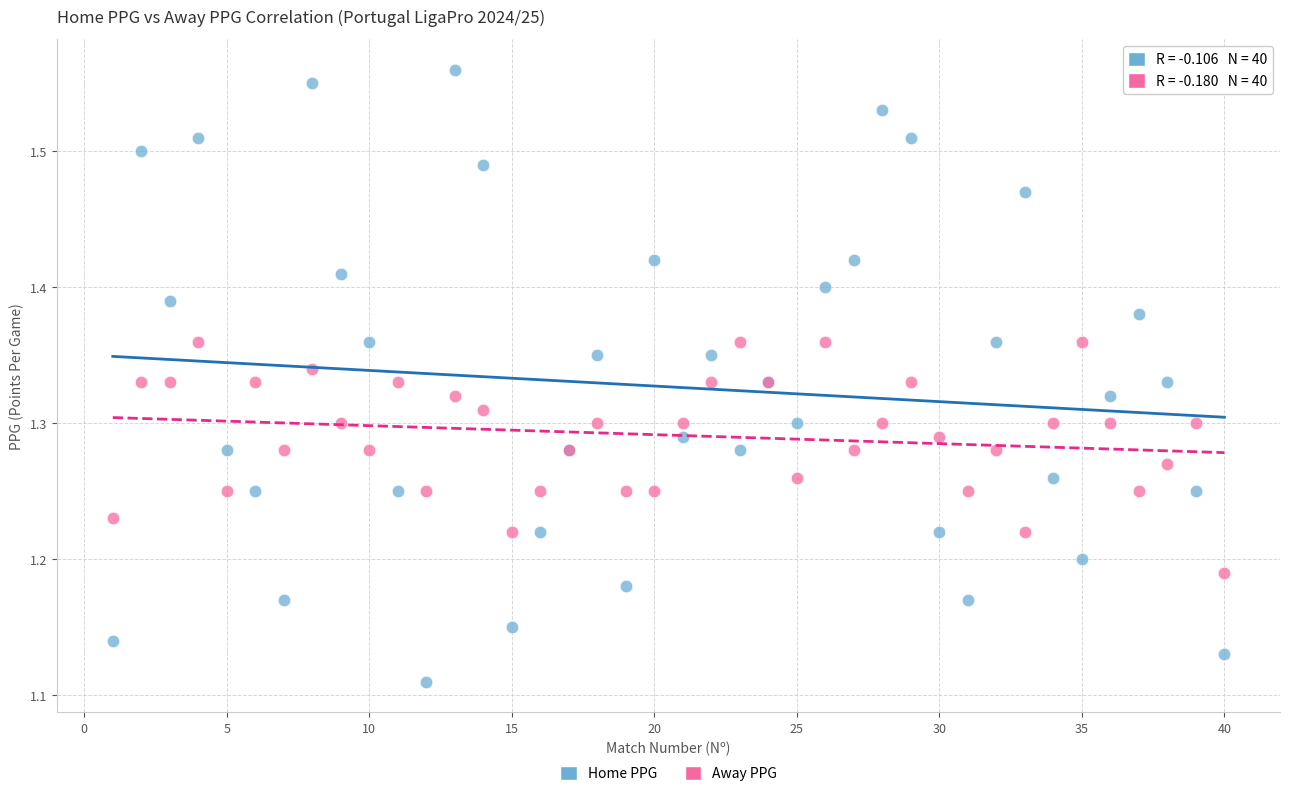

Which series contains the highest Y value?

Home PPG